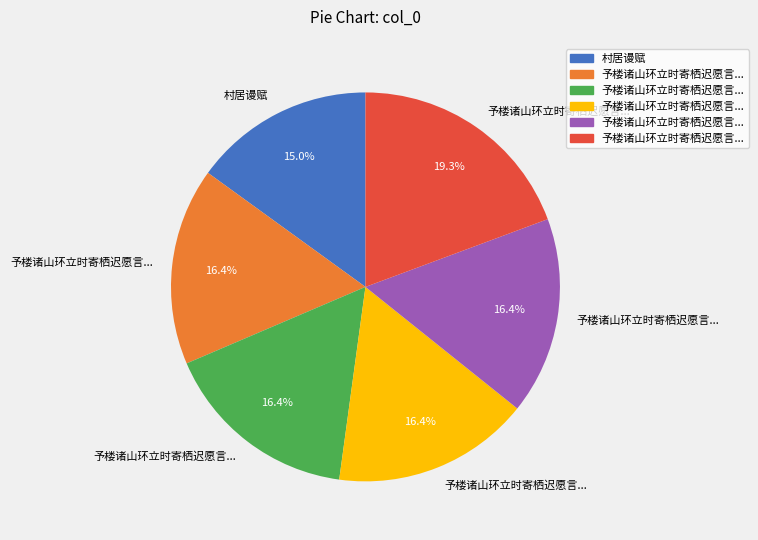

Does any single category account for the majority?

No